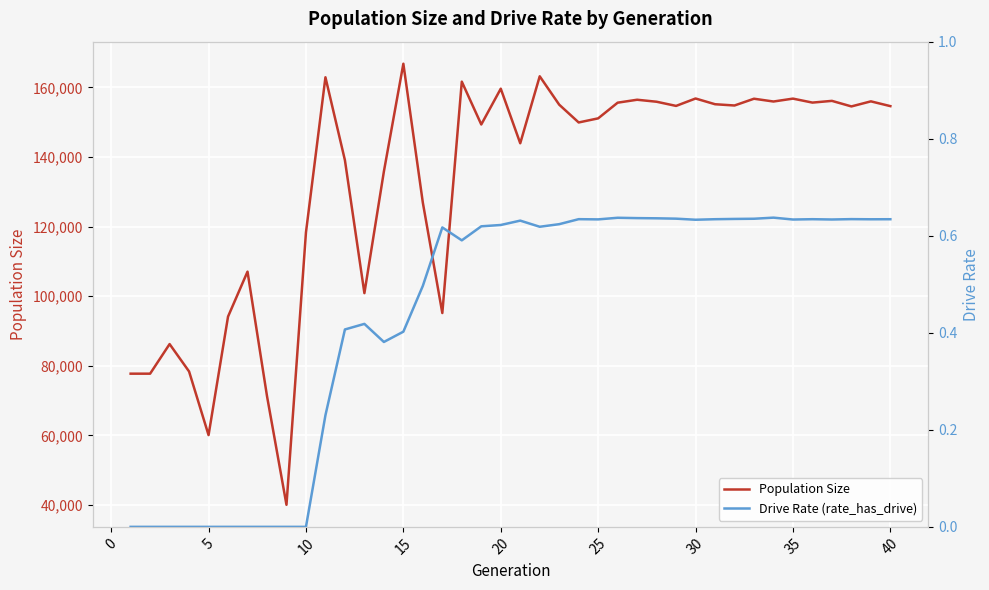

Reading right to left, extract all data points from this chart.

Population Size: 154614.0	155985.0	154529.0	156125.0	155630.0	156771.0	155941.0	156743.0	154797.0	155160.0	156805.0	154678.0	155876.0	156449.0	155605.0	151102.0	149922.0	155035.0	163187.0	143943.0	159624.0	149343.0	161644.0	95175.0	126880.0	166798.0	135825.0	100893.0	139083.0	162903.0	118336.0	40082.0	71319.0	107070.0	94148.0	60113.0	78384.0	86256.0	77755.0	77754.0
Drive Rate (rate_has_drive): 0.6	0.6	0.6	0.6	0.6	0.6	0.6	0.6	0.6	0.6	0.6	0.6	0.6	0.6	0.6	0.6	0.6	0.6	0.6	0.6	0.6	0.6	0.6	0.6	0.5	0.4	0.4	0.4	0.4	0.2	0.0	0.0	0.0	0.0	0.0	0.0	0.0	0.0	0.0	0.0